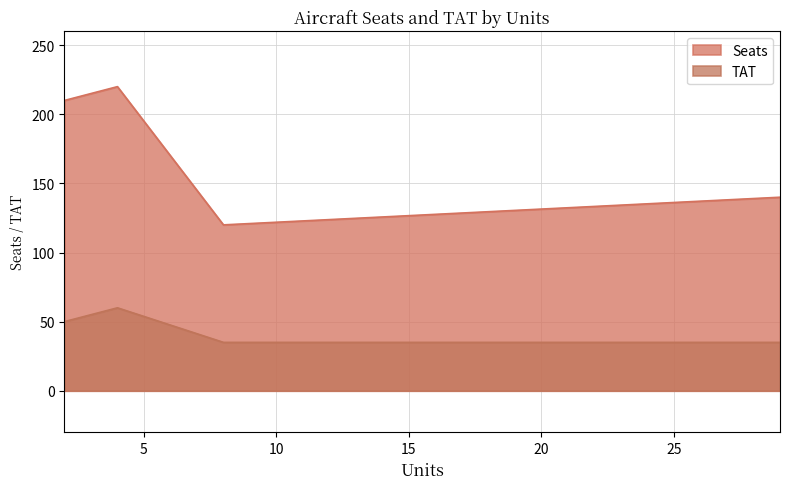

Between 2 and 4, which is larger?

4